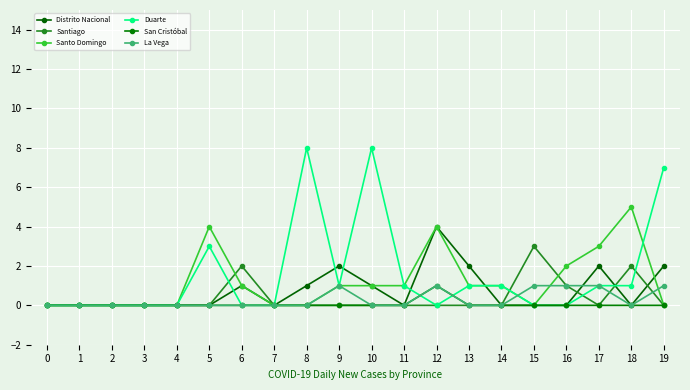

What is the difference between the maximum and minimum values in the San Cristóbal series?

1